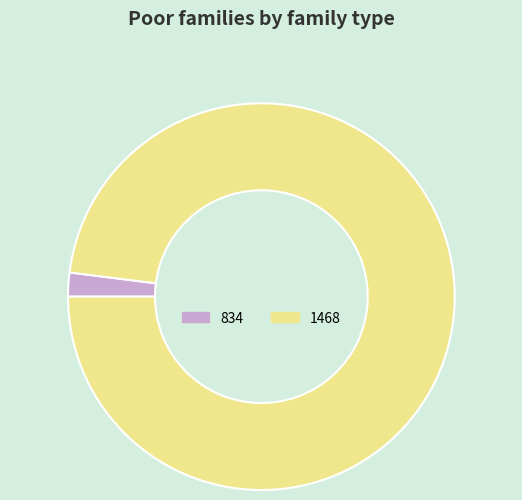

How many slices are in this pie chart?

2